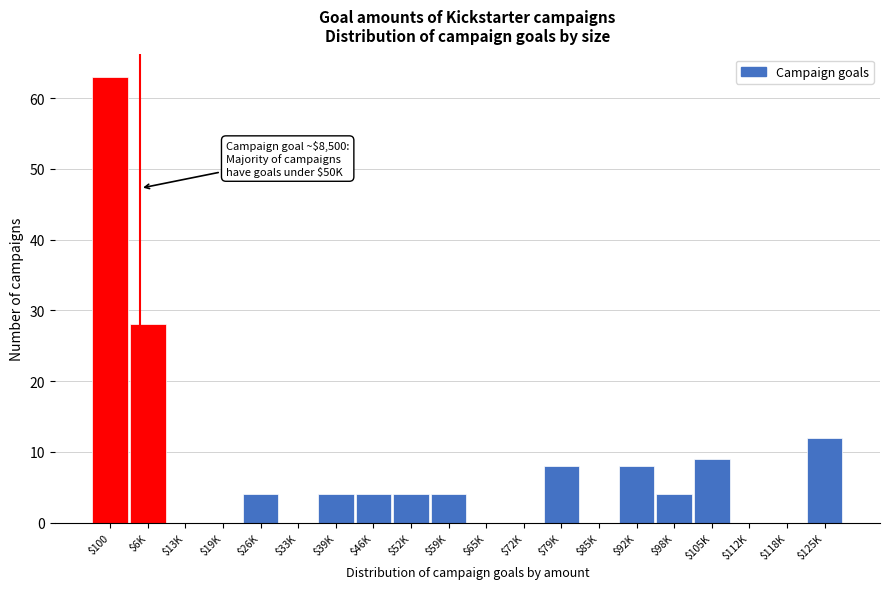

What is the approximate value at $92K?

8